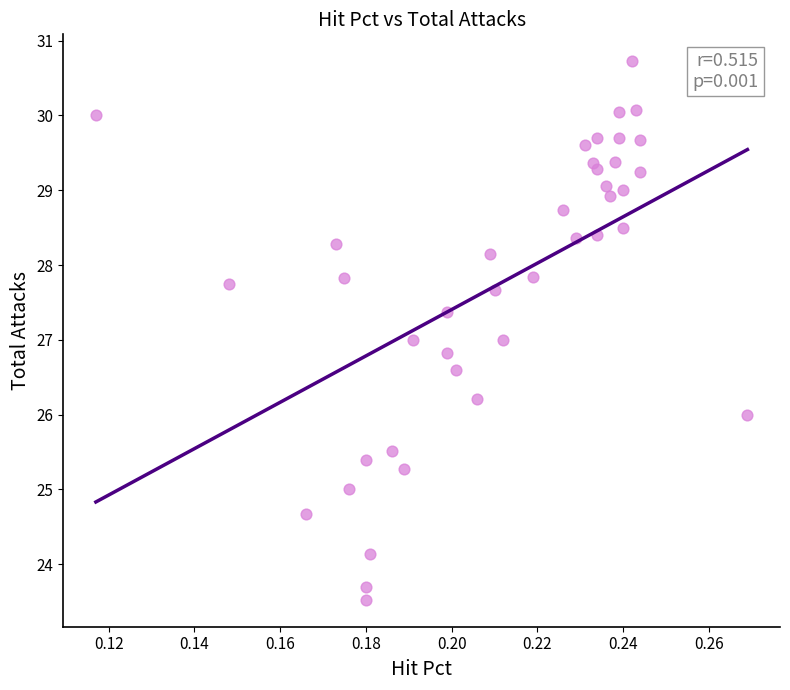

What is the range of Y values (max minus min)?

7.2